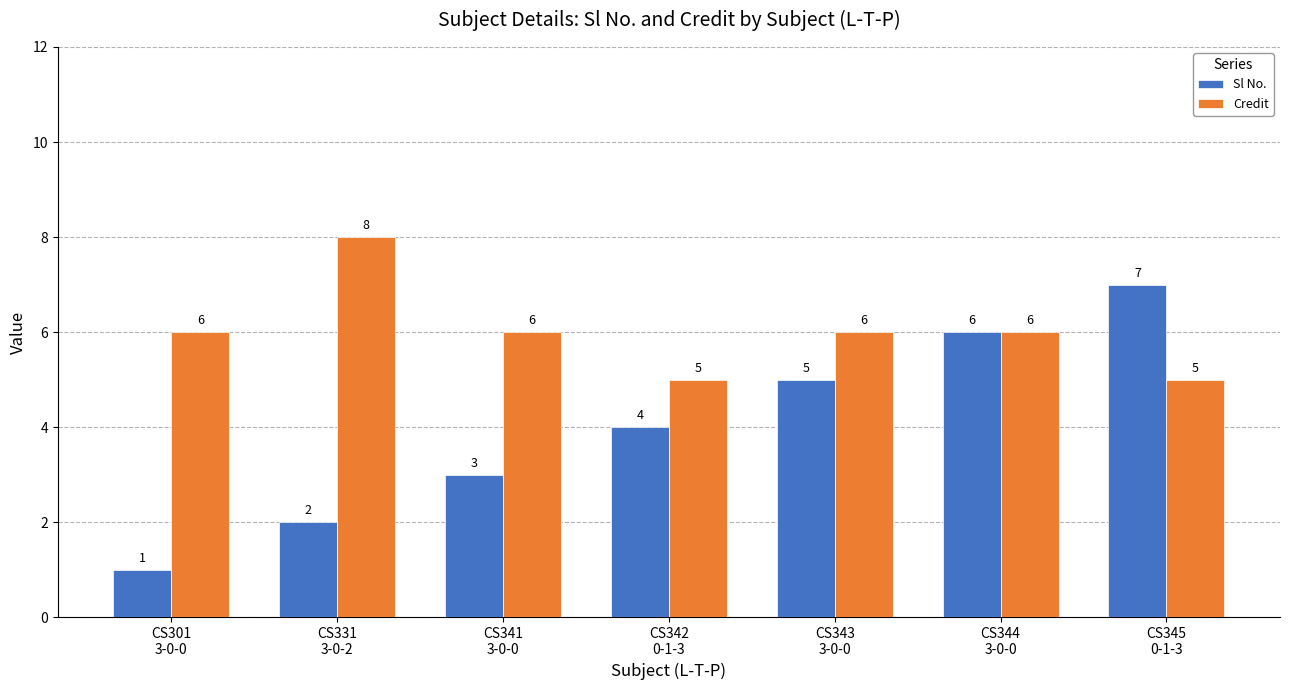

Where is Sl No. nearest to the value 4?

CS342
0-1-3